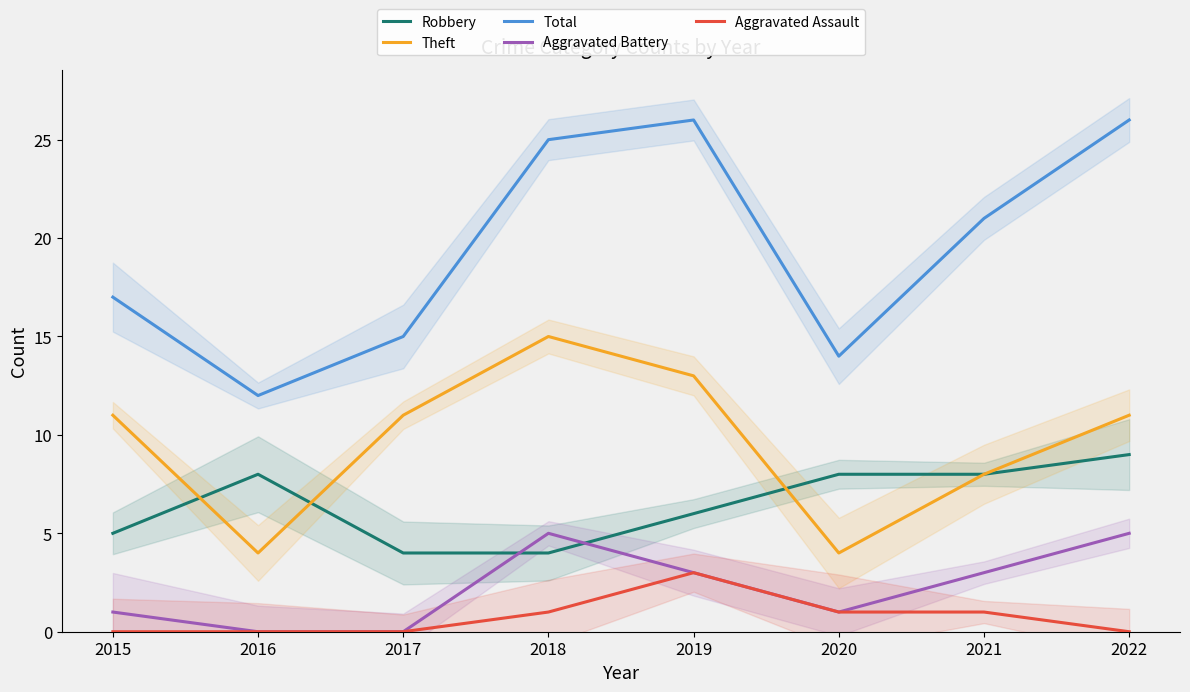

Which series has the largest range (max minus min)?

Total